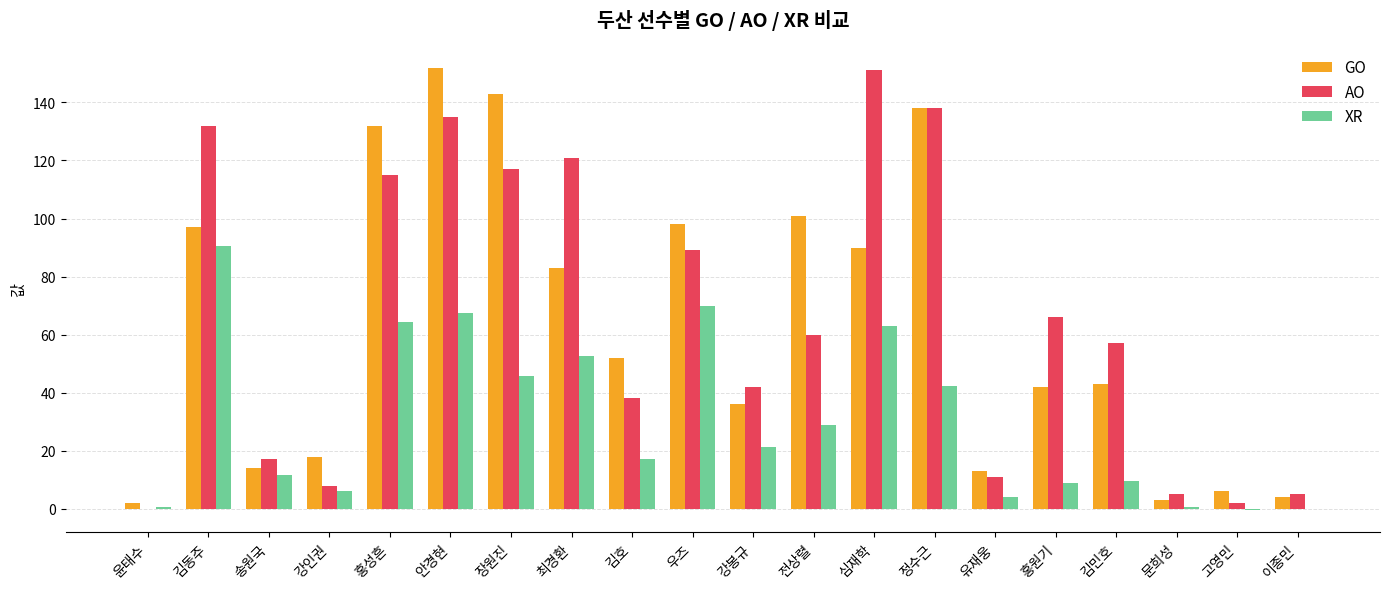

Which category has the highest value in the GO series?

안경현